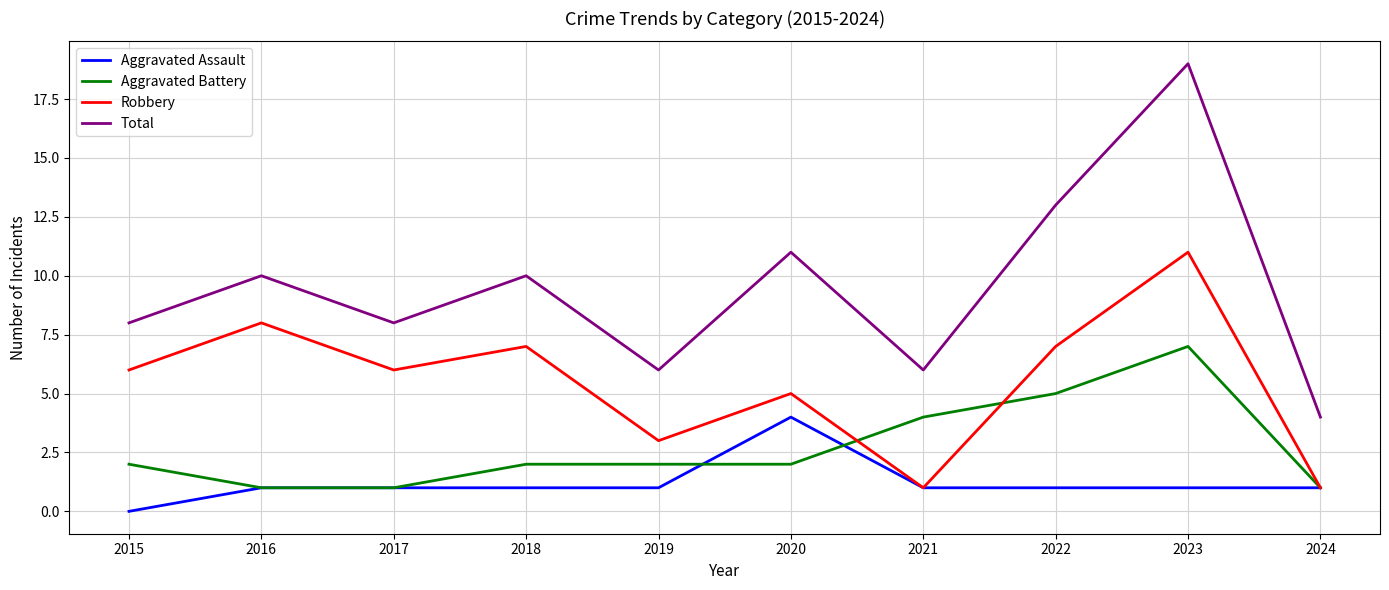

True or false: Total and Robbery intersect in this chart.

False